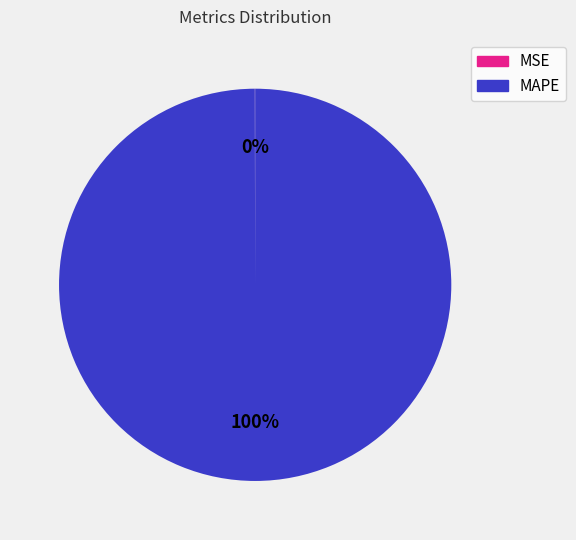

Is there any slice that represents more than half of the pie?

Yes